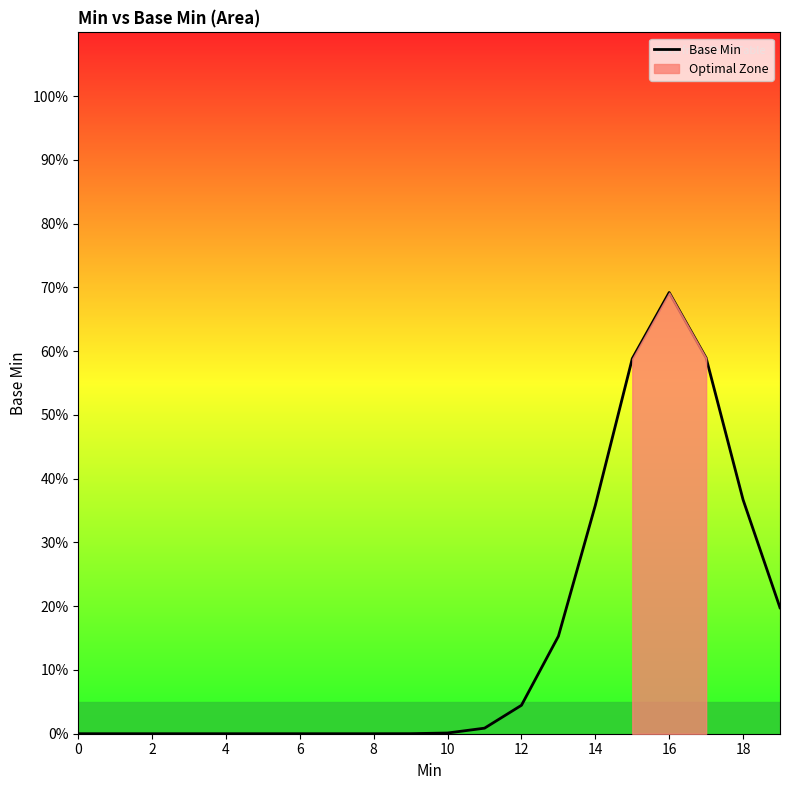

What is the average value?

0.1